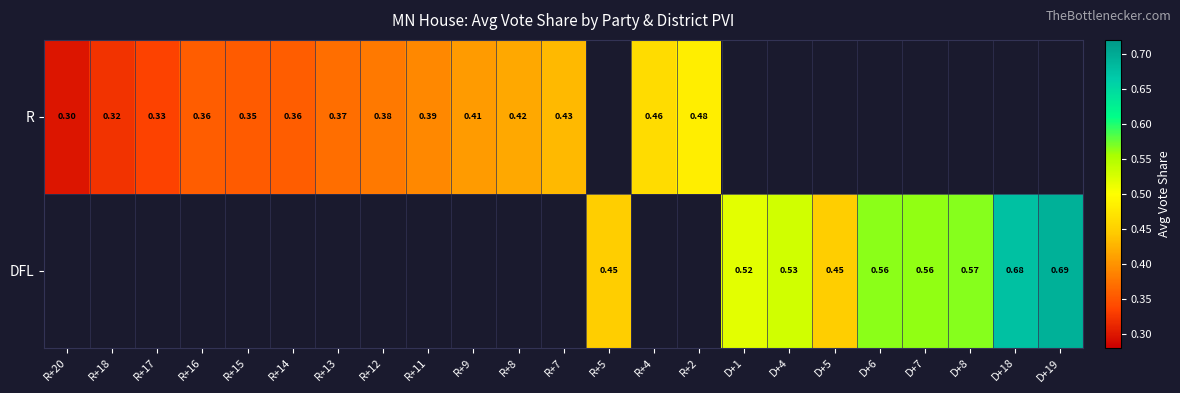

Is the value of DFL at D+18 greater than the value of R at R+11?

Yes